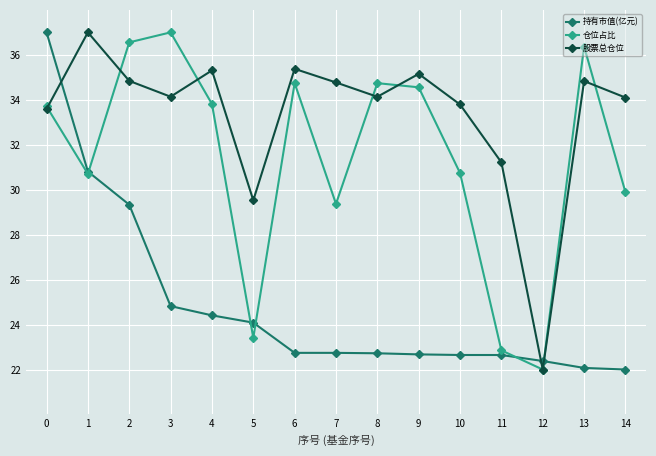

What is the spread (max minus min) of values at 4?

10.9